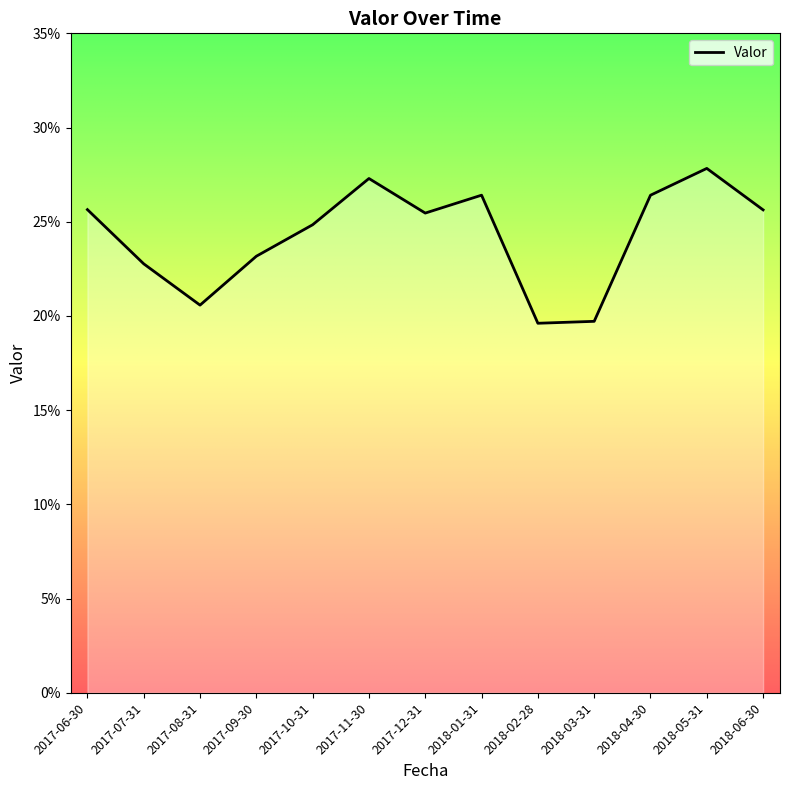

Does the chart display data point markers on the line(s)?

No